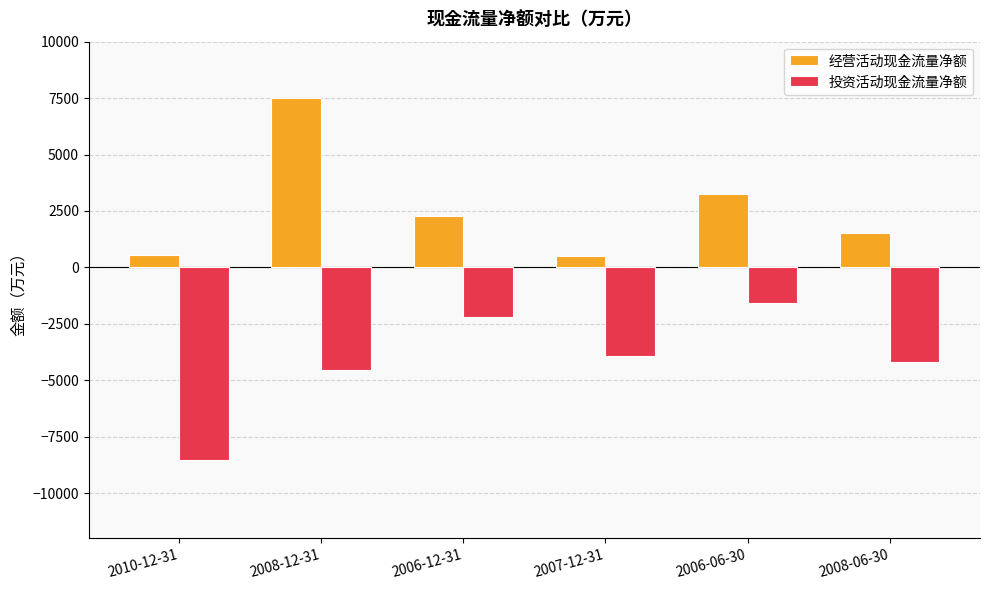

Does the chart contain any negative values?

Yes